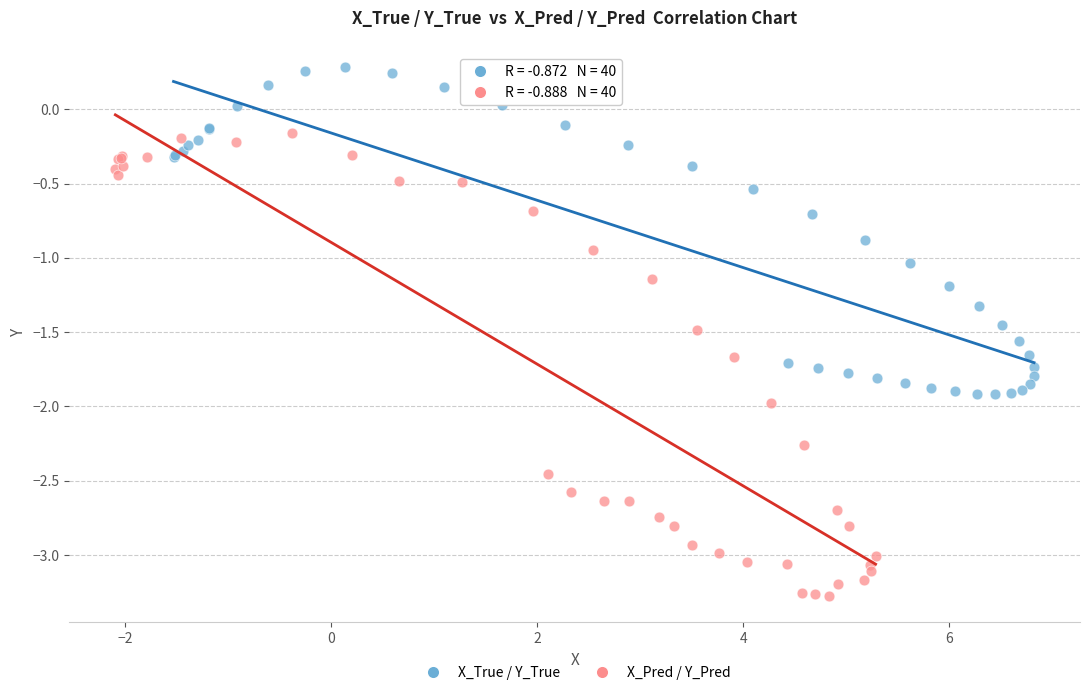

Which series has the widest spread of Y values?

X_Pred / Y_Pred